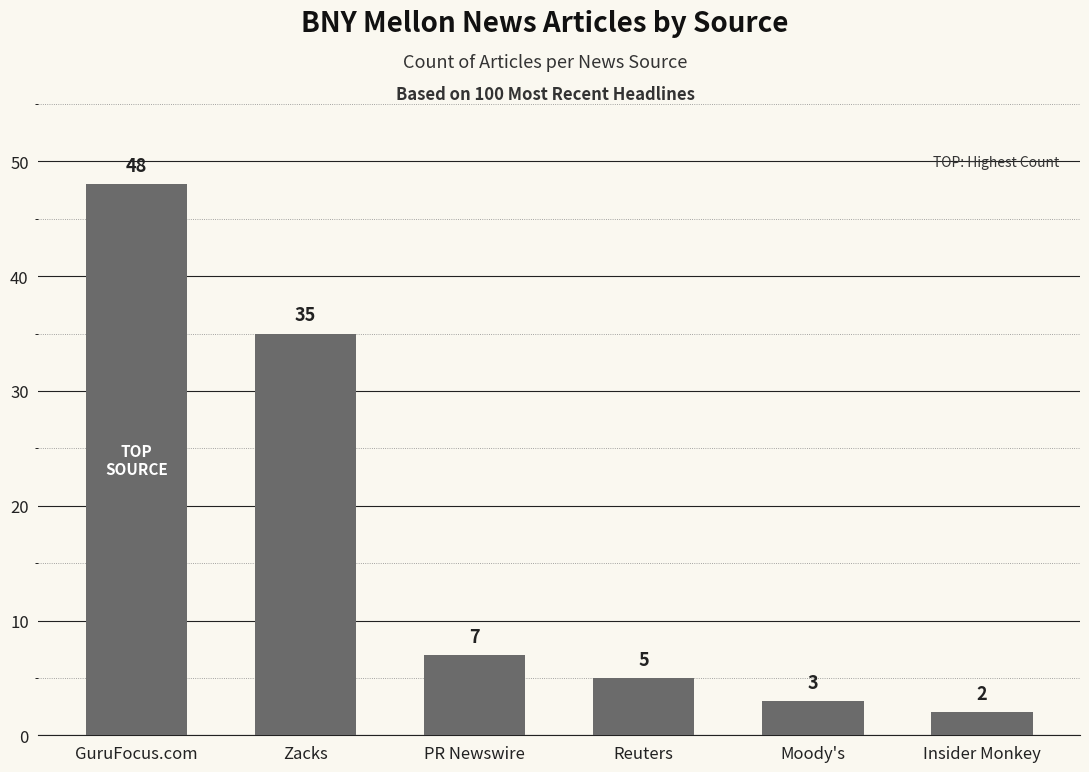

What position from the left is PR Newswire?

3